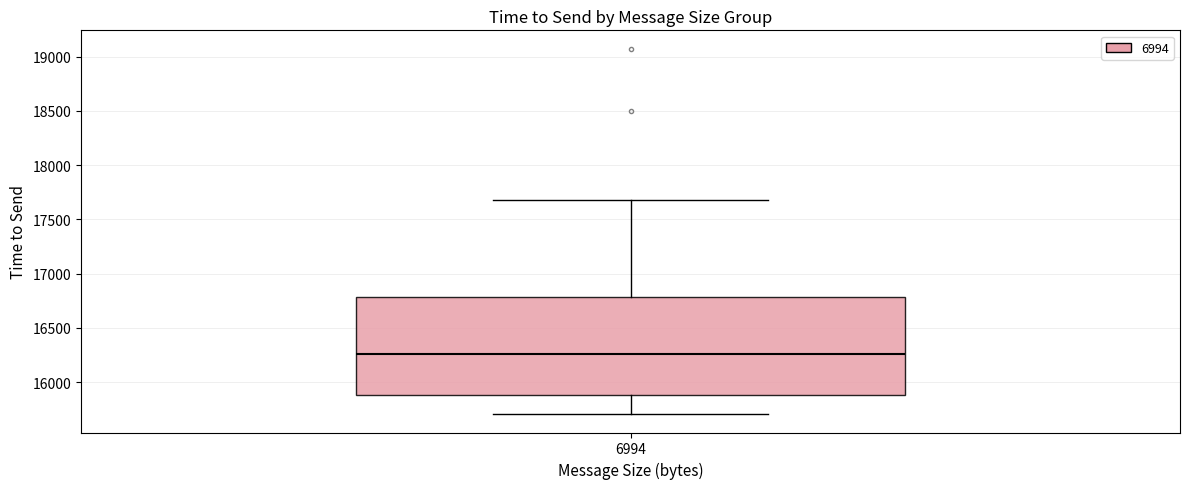

Read this box plot against the y-axis: the position of the median line, the range covered by the box, and the ends of both whiskers. The values are not printed on the chart, so give them approximately, as read against the axis.

median 16250, box 15900 to 16800, whiskers 15700 to 17700